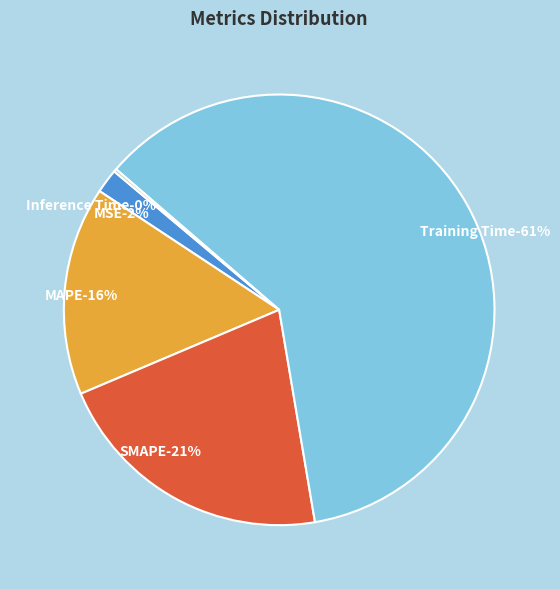

Which slice represents more than half of the pie?

Training Time